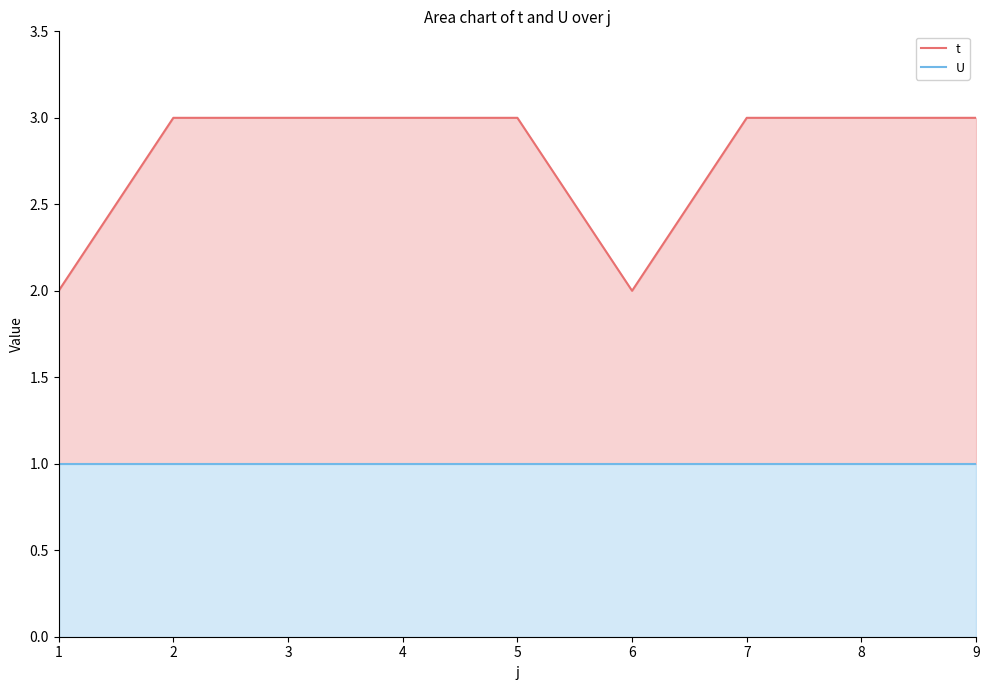

List the series in order of their overall mean, lowest first.

U, t